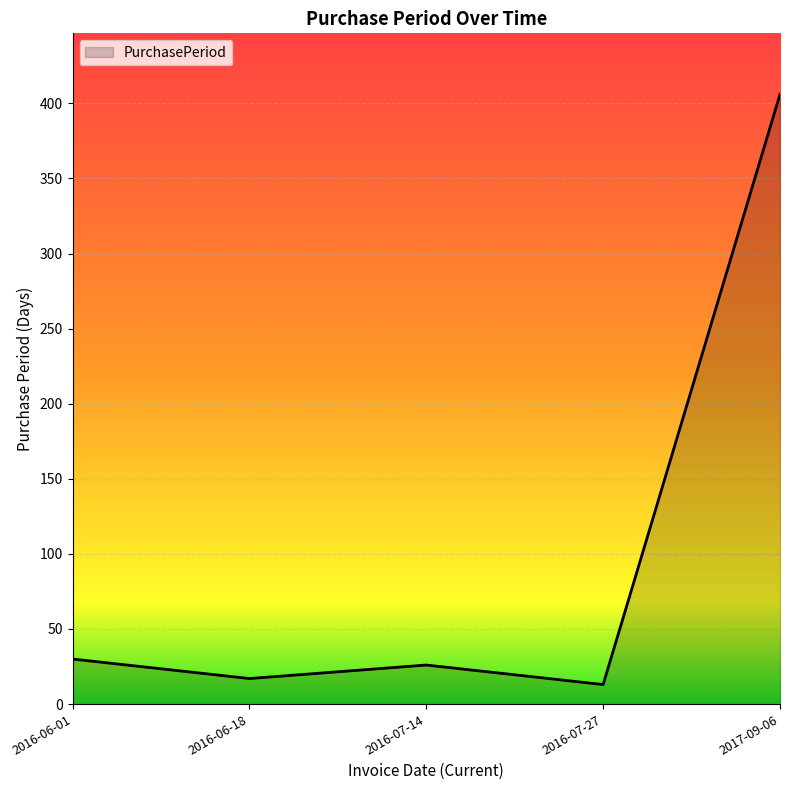

The value at 2016-07-14 is 26. True or false?

True